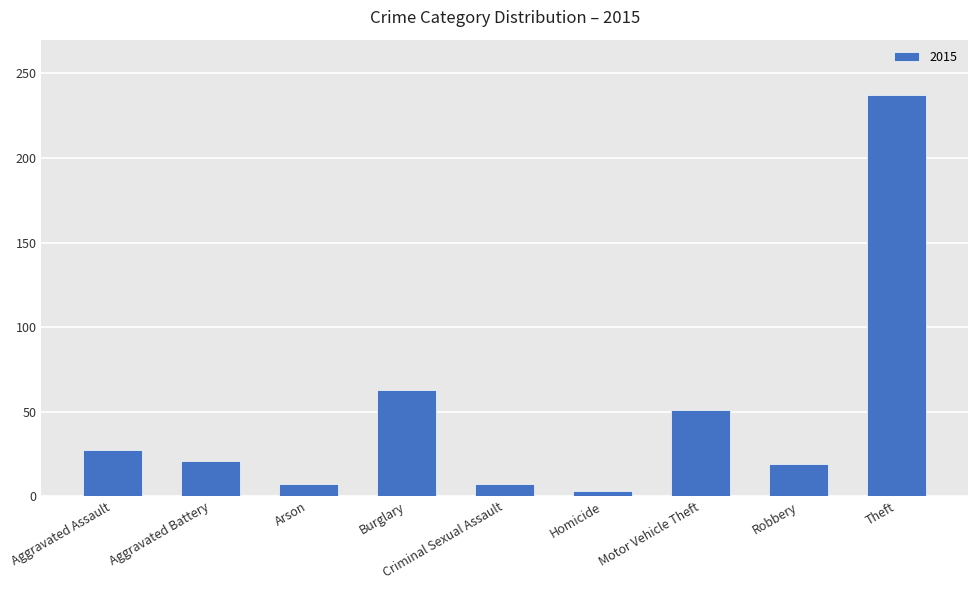

Between Theft and Homicide, which is larger?

Theft